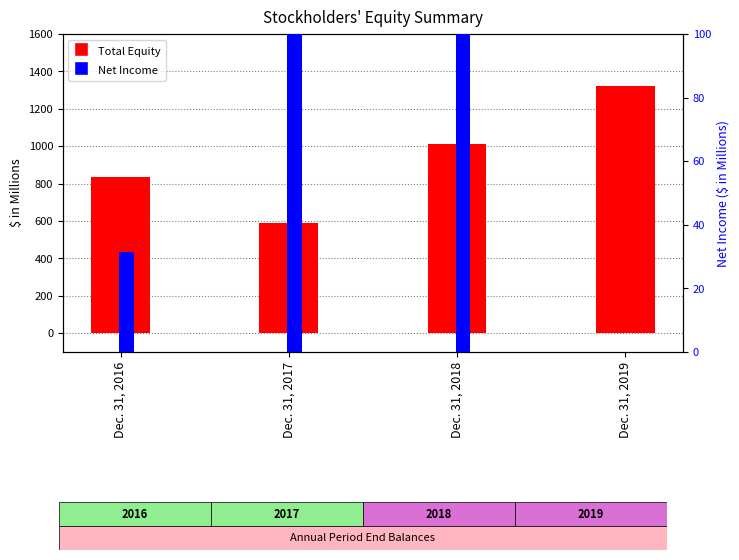

Rank the series by their maximum value, from lowest to highest.

Net Income, Total Equity